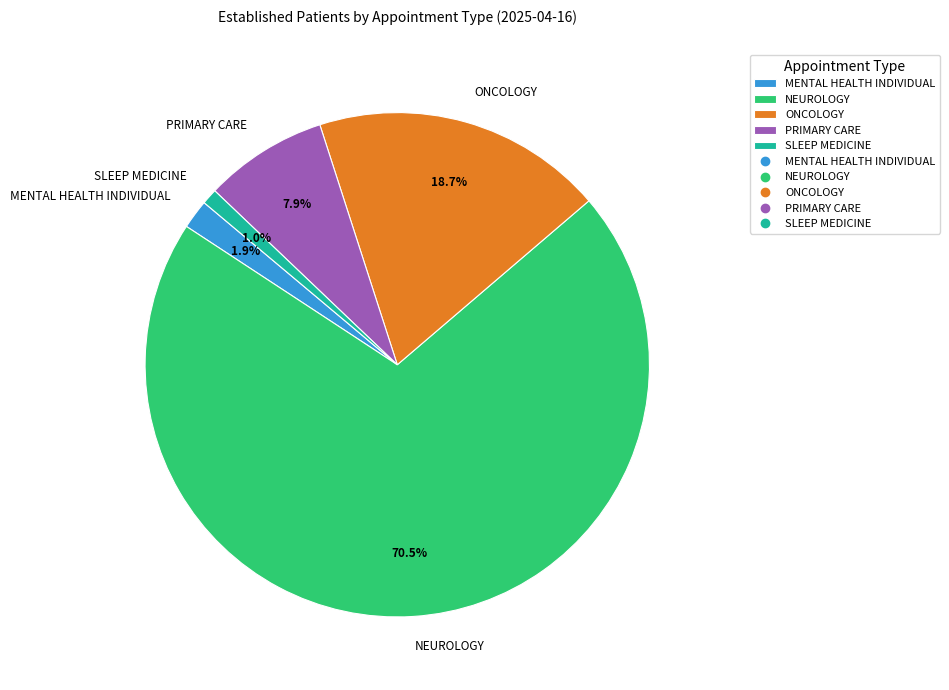

Does any single category account for the majority?

Yes